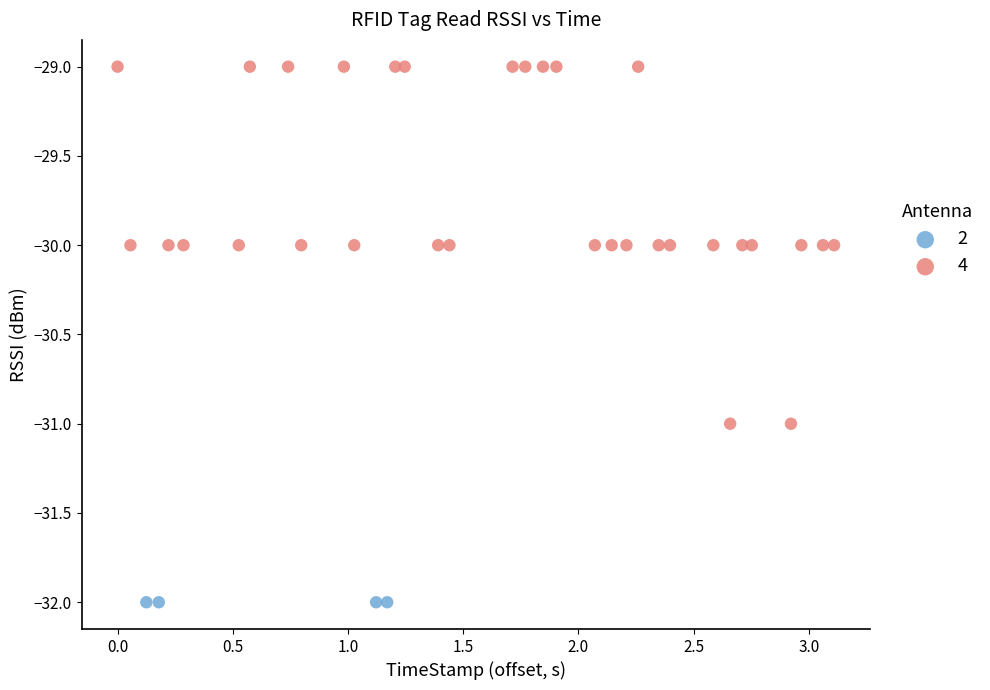

Which series reaches the maximum Y coordinate?

4